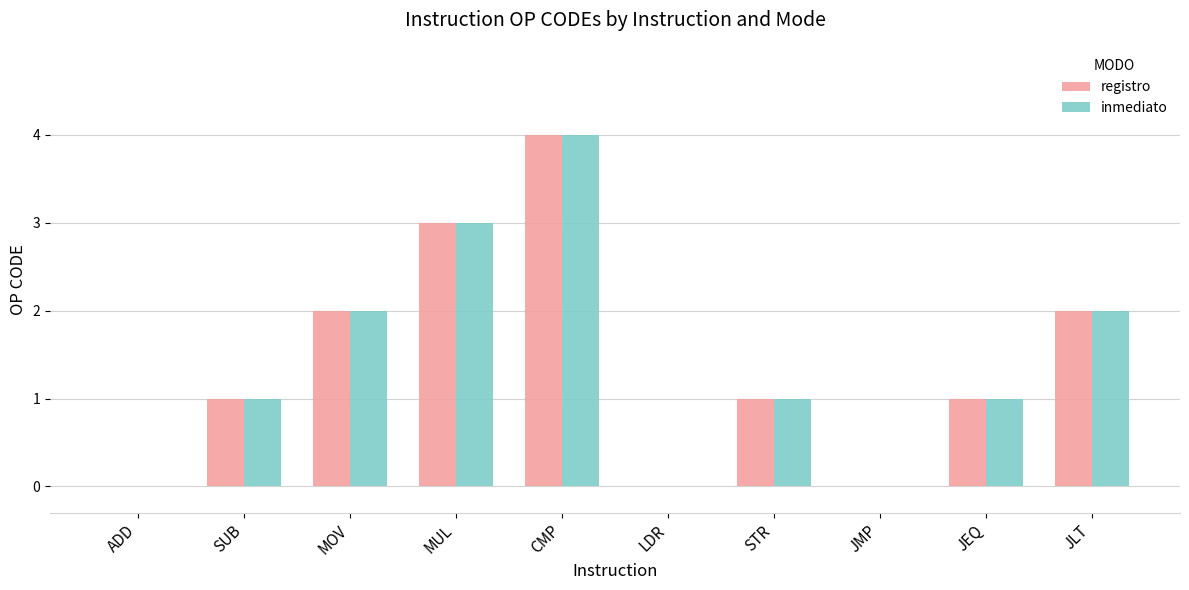

Reading left to right, list all the values displayed in this chart.

registro: 0	1	2	3	4	0	1	0	1	2
inmediato: 0	1	2	3	4	0	1	0	1	2